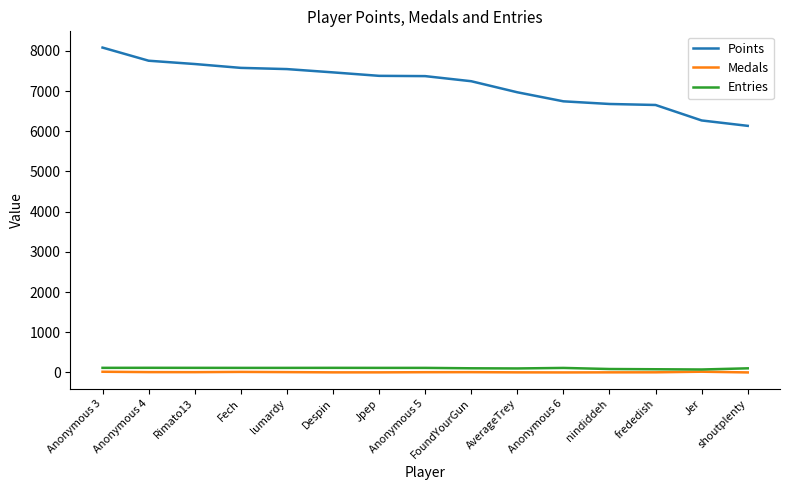

True or false: Entries and Points intersect in this chart.

False